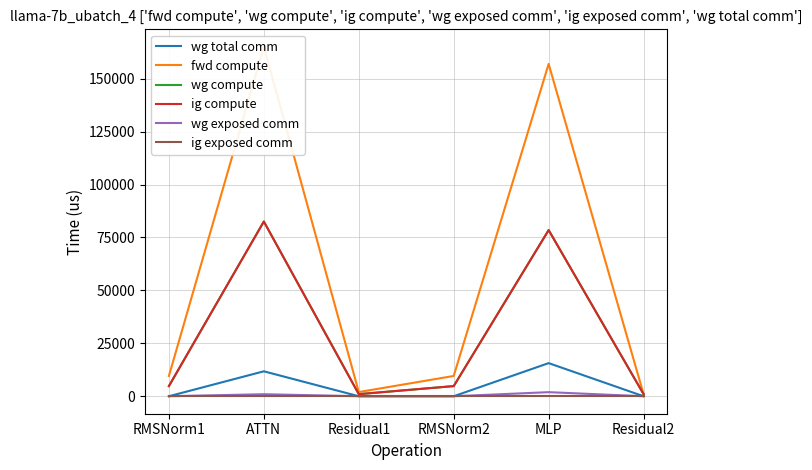

What is the value of the fwd compute point at the 2nd from the left?

165047.5